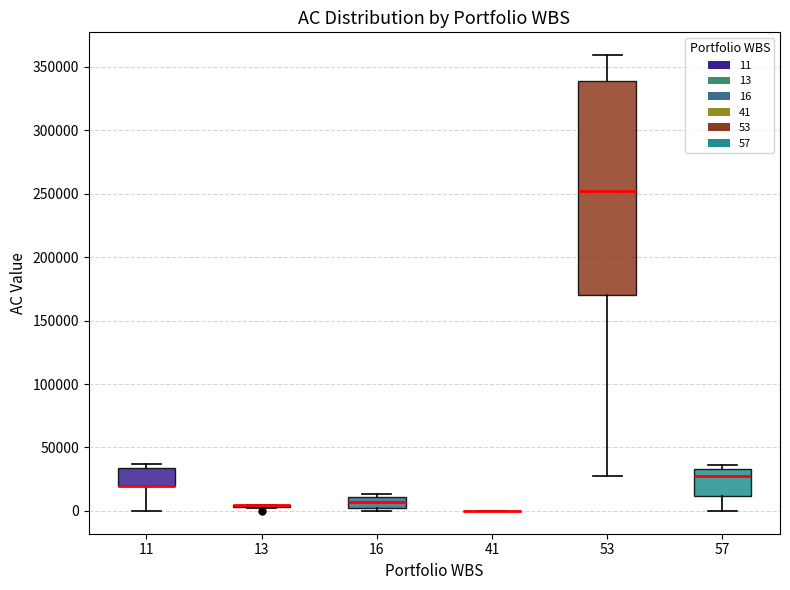

Reading left to right, transcribe this box plot: for each box, give where its median line is, the range the box spans, and where its two whiskers end, as read against the y-axis. The values are not printed on the chart, so give them approximately, as read against the axis.

11: median 20000 (drawn on the box's lower edge), box 20000 to 35000, whiskers 0 to 35000 (just above the box's upper edge)
13: box collapsed to a line at 5000, whiskers 0 to 5000
16: median 5000 (inside the box), box 5000 to 10000, whiskers 0 to 15000
41: box collapsed to a line at 0, whiskers 0 to 0
53: median 250000, box 170000 to 340000, whiskers 30000 to 360000
57: median 30000, box 10000 to 35000, whiskers 0 to 35000 (just above the box's upper edge)